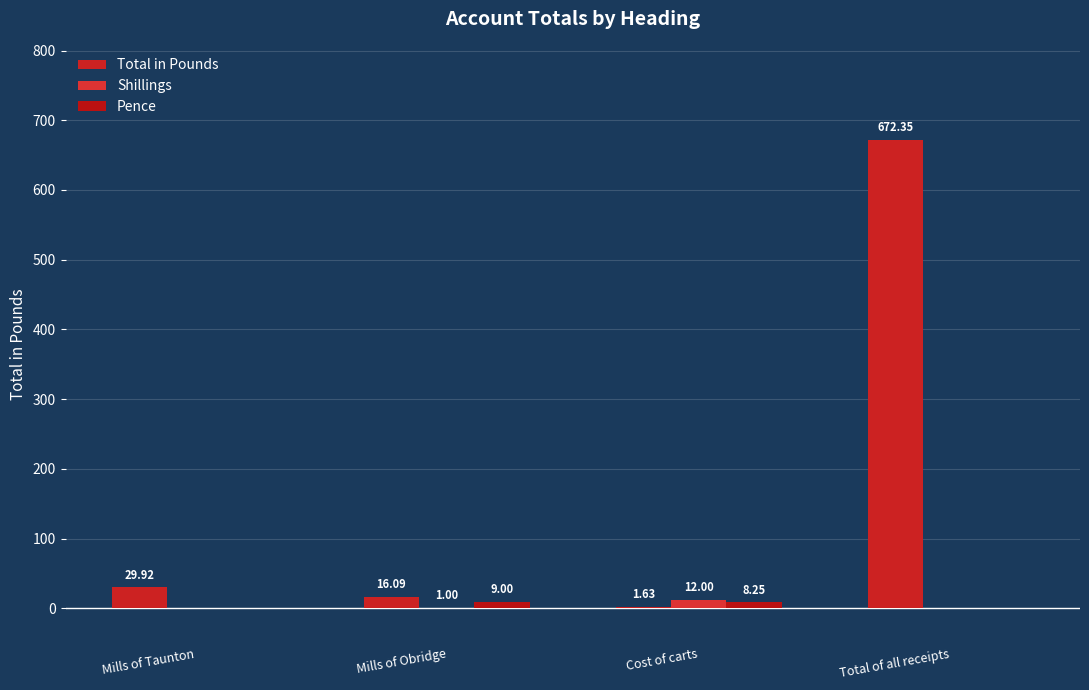

What is the label of the 1st bar from the right?

Total of all receipts